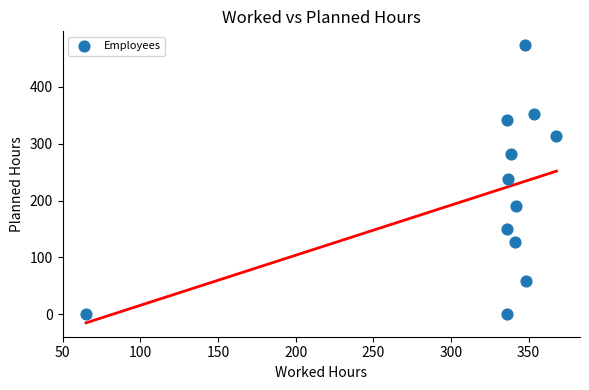

What is the average Y value?

210.3